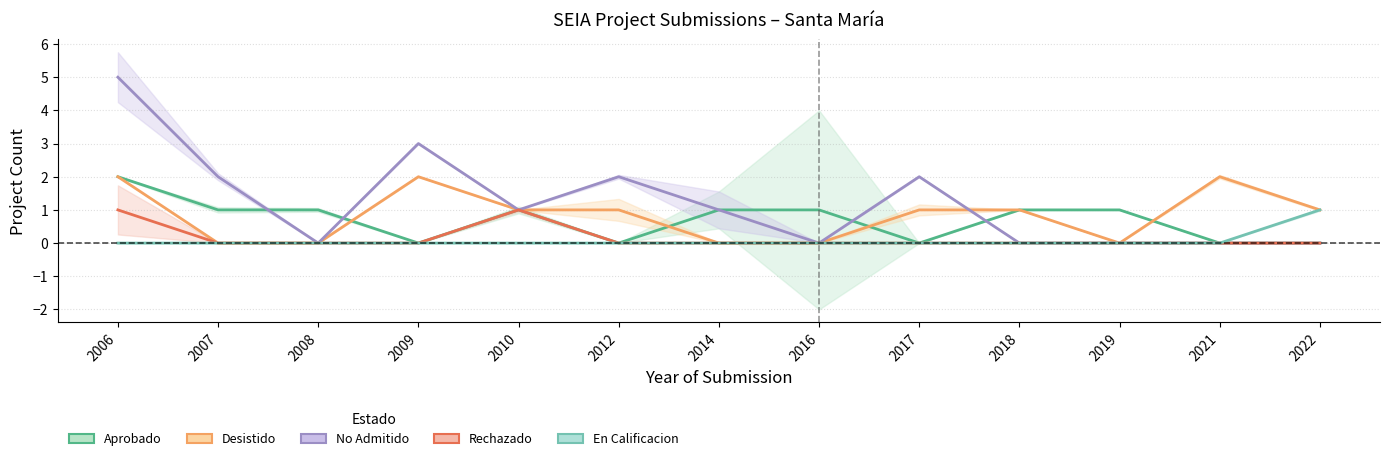

Which series has the largest total across all categories?

No Admitido